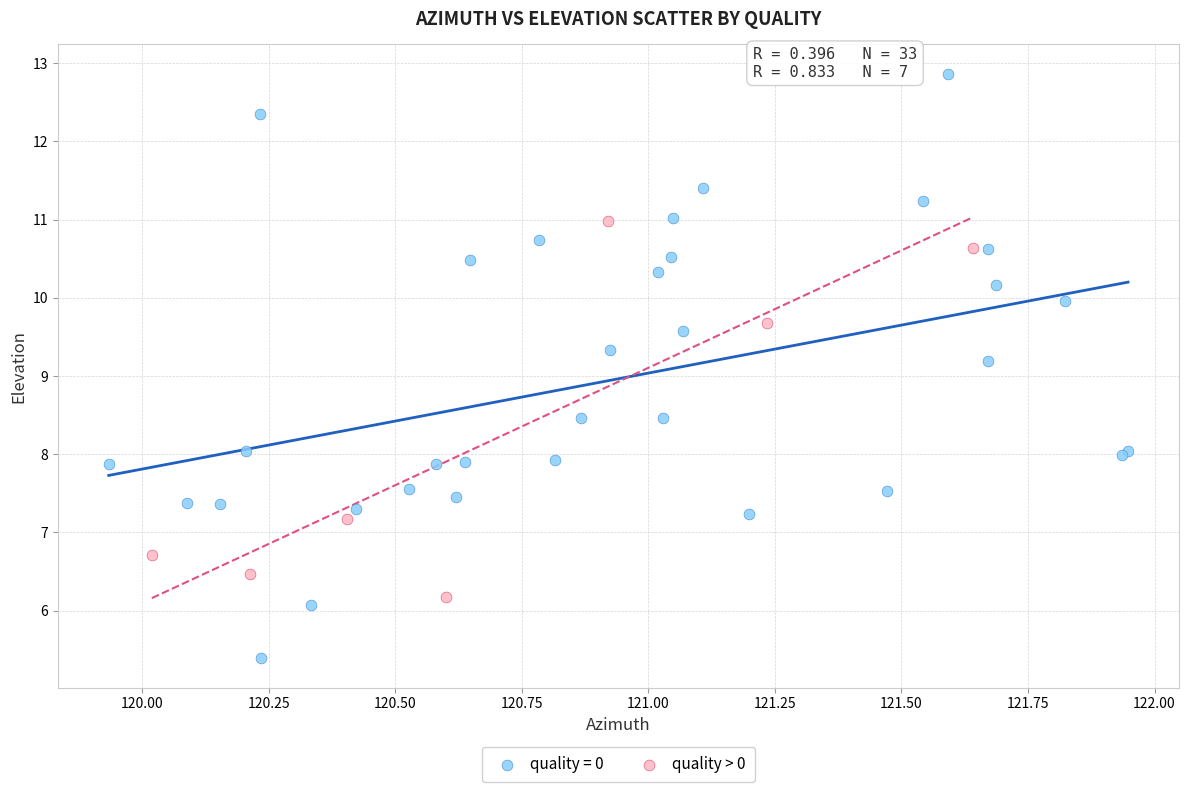

Which series has the largest Y range (max minus min)?

quality = 0